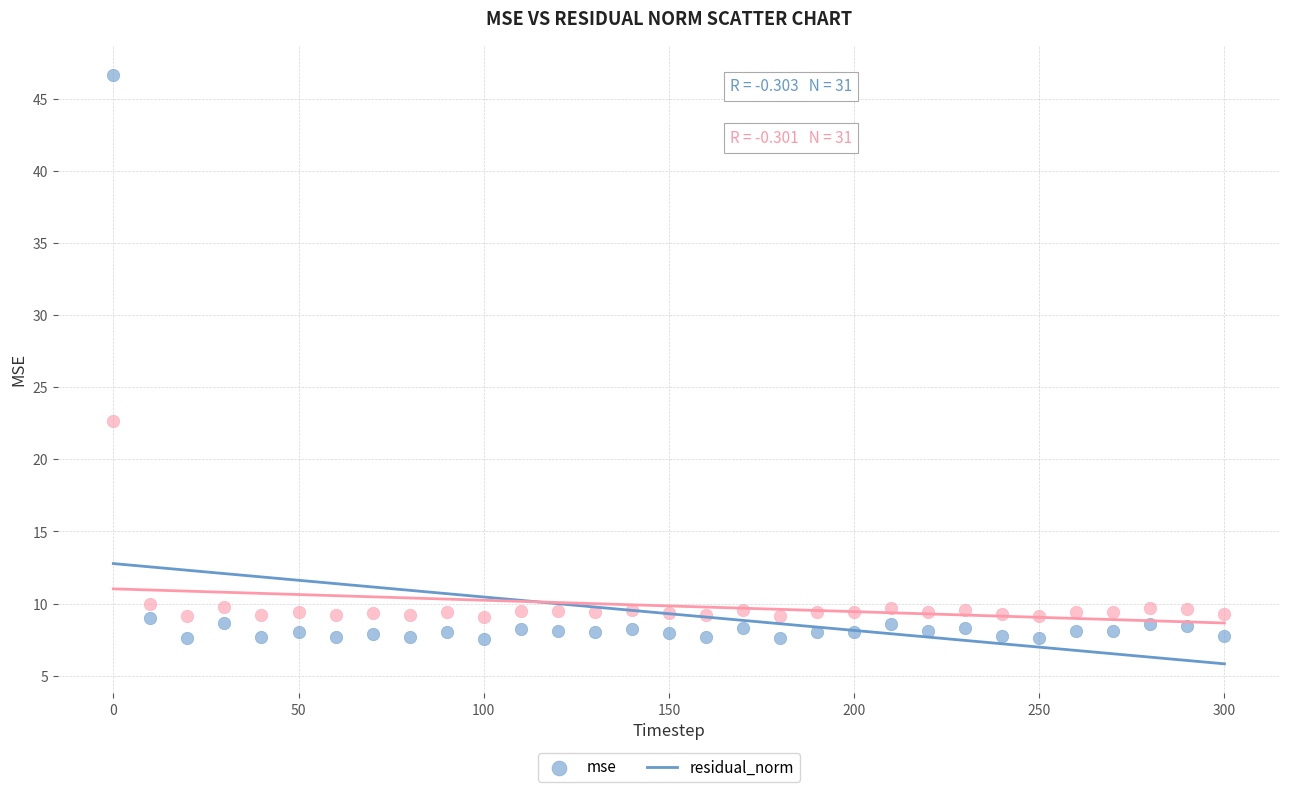

Which series contains the highest Y value?

mse